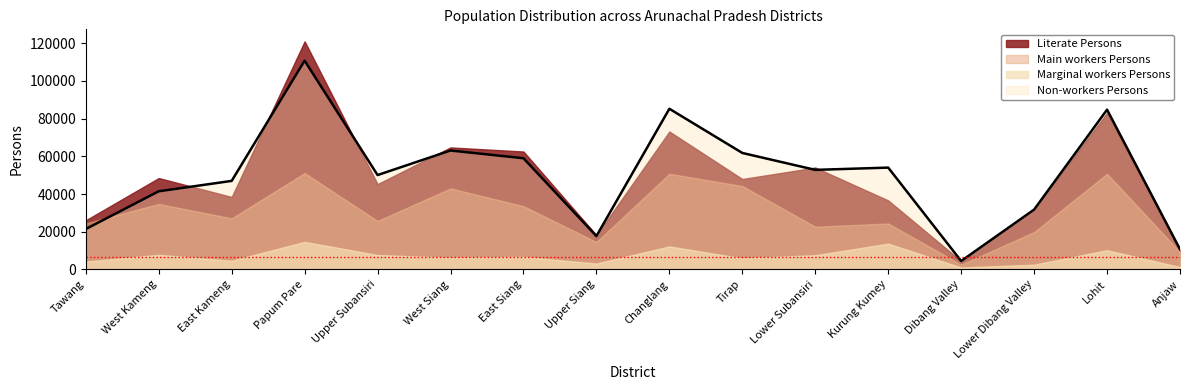

What is the value of the Literate Persons point at the 9th from the left?

73174